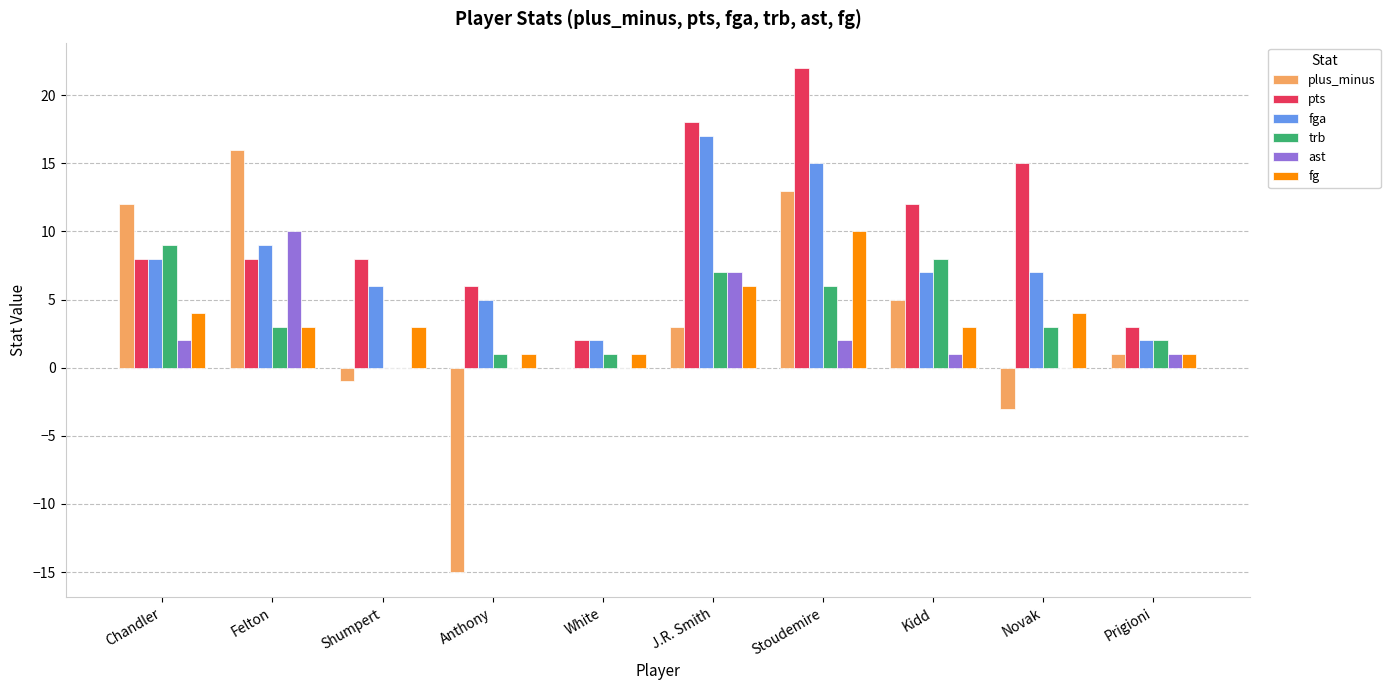

Is the value of plus_minus at Stoudemire greater than the value of pts at J.R. Smith?

No